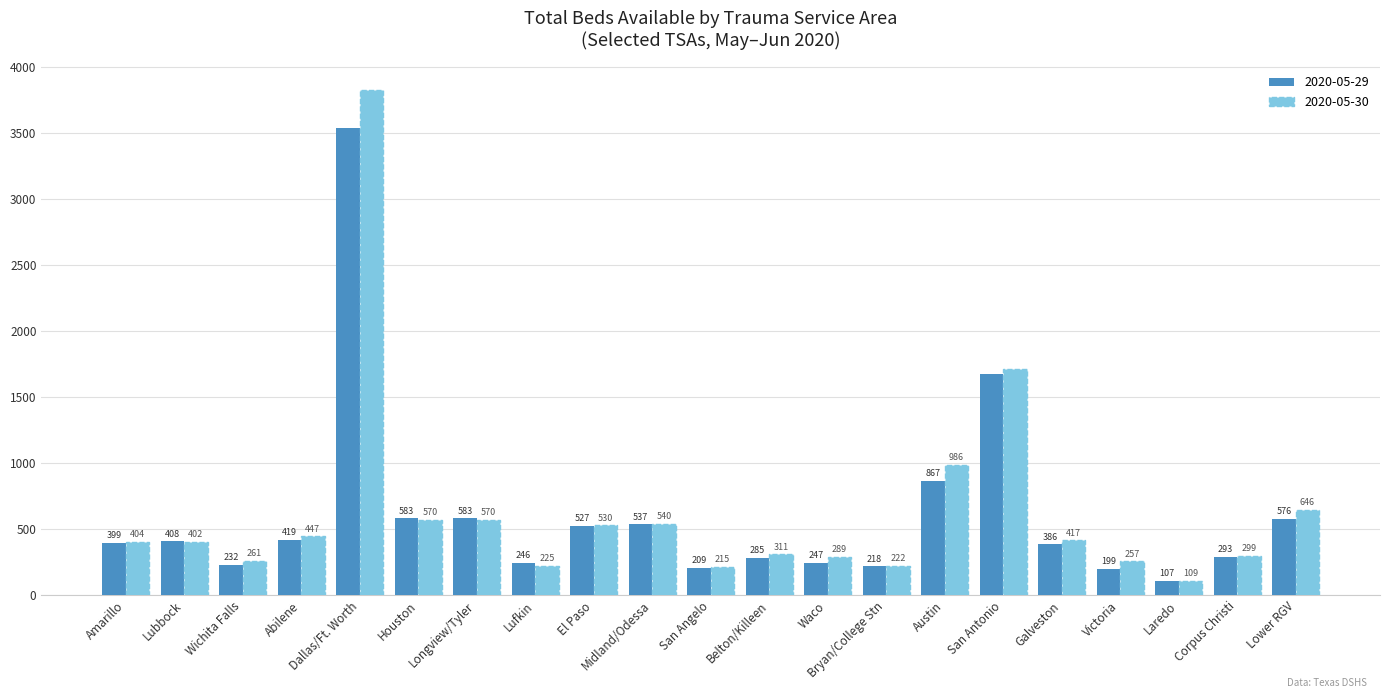

What is the total value across all series at Lufkin?

471